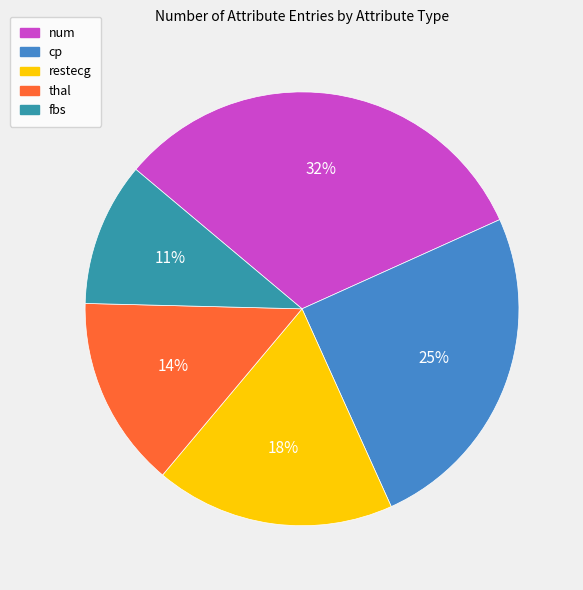

Does thal represent more than half of the total?

No